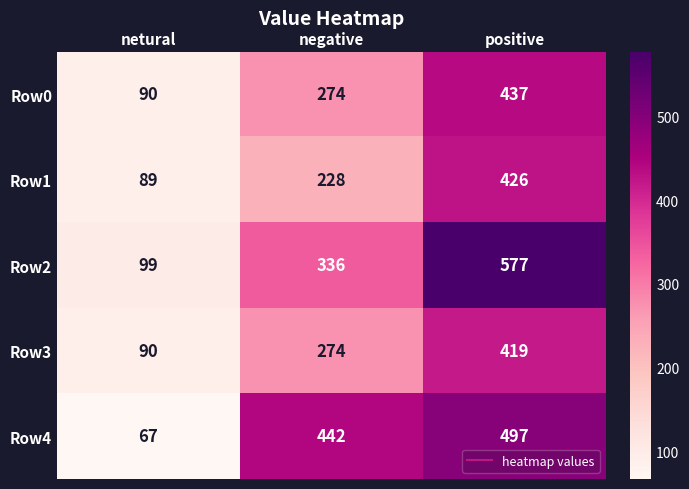

What is the total value across all series at netural?

435